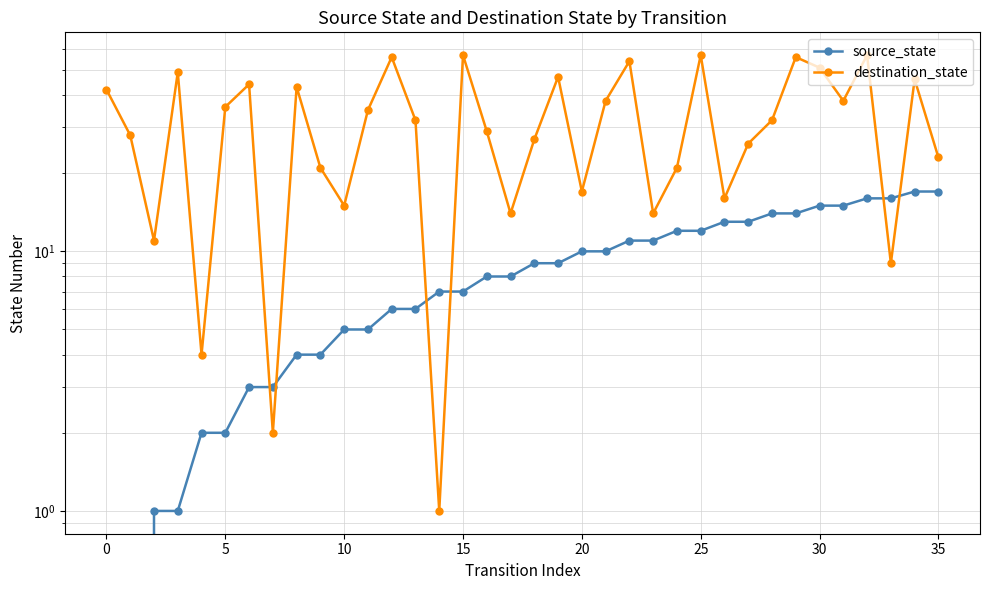

Reading left to right, list all the values displayed in this chart.

source_state: 0	0	1	1	2	2	3	3	4	4	5	5	6	6	7	7	8	8	9	9	10	10	11	11	12	12	13	13	14	14	15	15	16	16	17	17
destination_state: 42	28	11	49	4	36	44	2	43	21	15	35	56	32	1	57	29	14	27	47	17	38	54	14	21	57	16	26	32	56	51	38	57	9	46	23